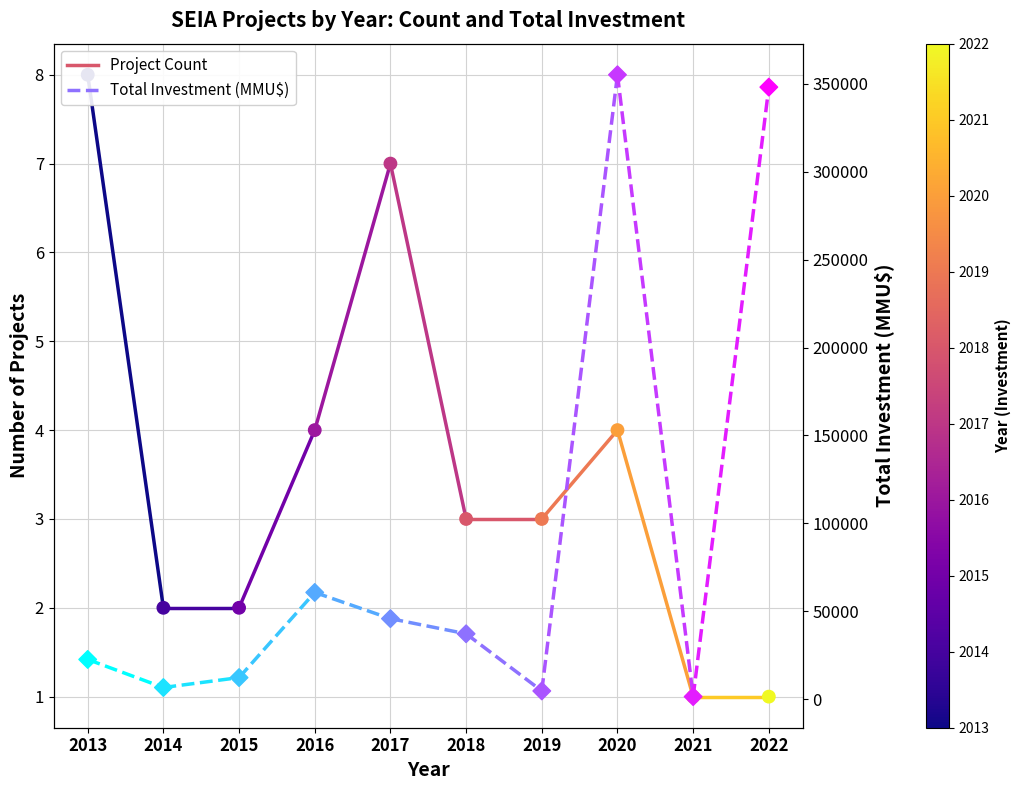

At how many categories does at least one series exceed 16853?

1